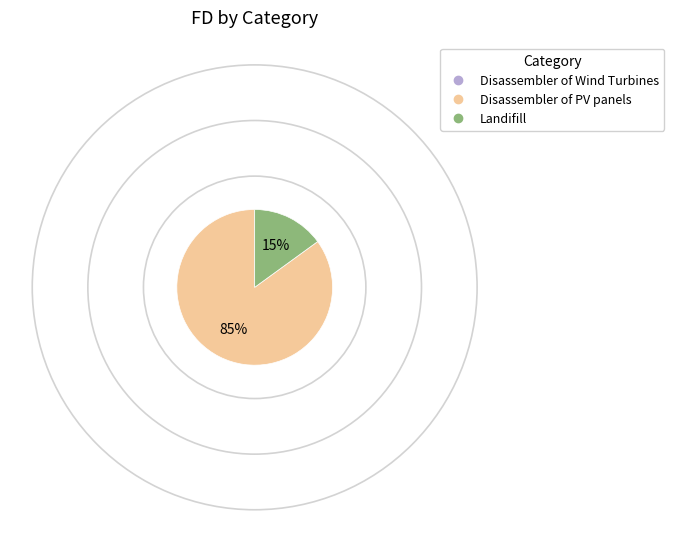

What is the majority slice?

Disassembler of PV panels